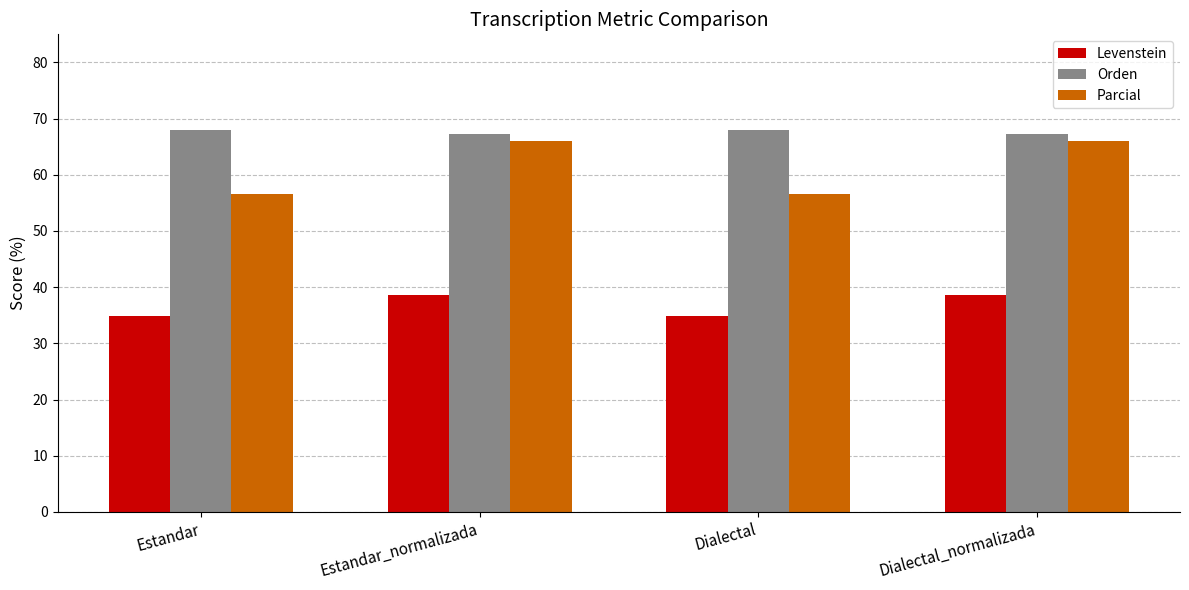

True or false: Levenstein has a value of 15.4 at Dialectal.

False